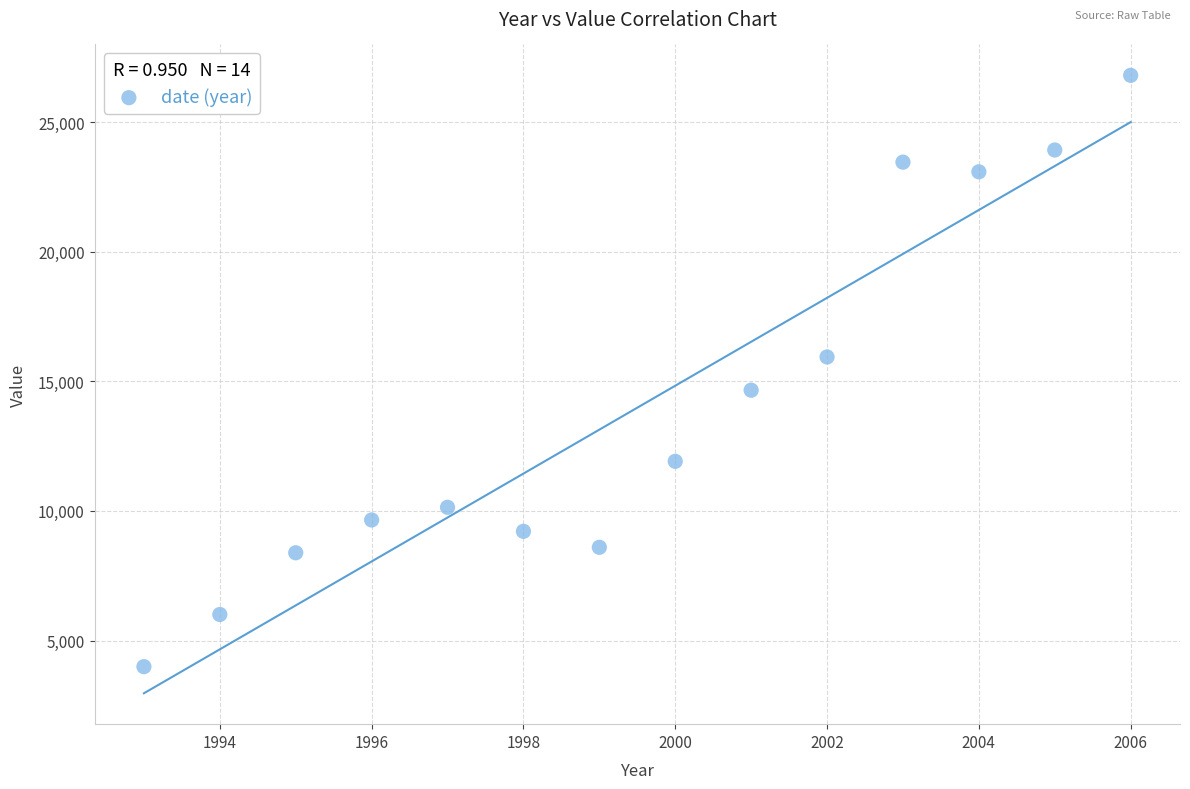

What is the range of X values (max minus min)?

13.0